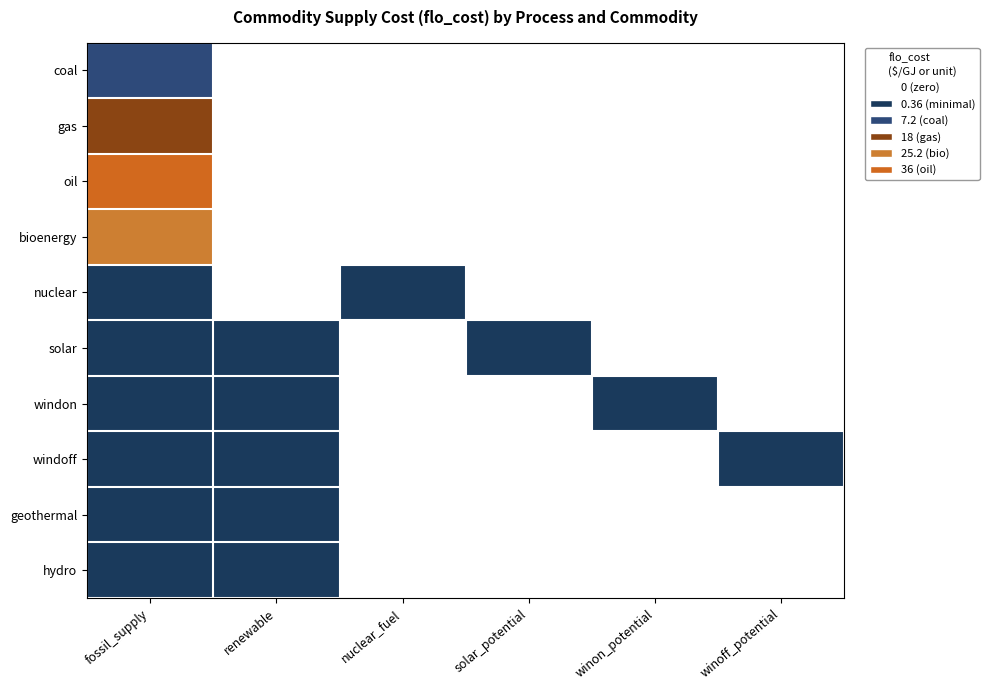

Between solar_potential and winon_potential, which is larger?

solar_potential